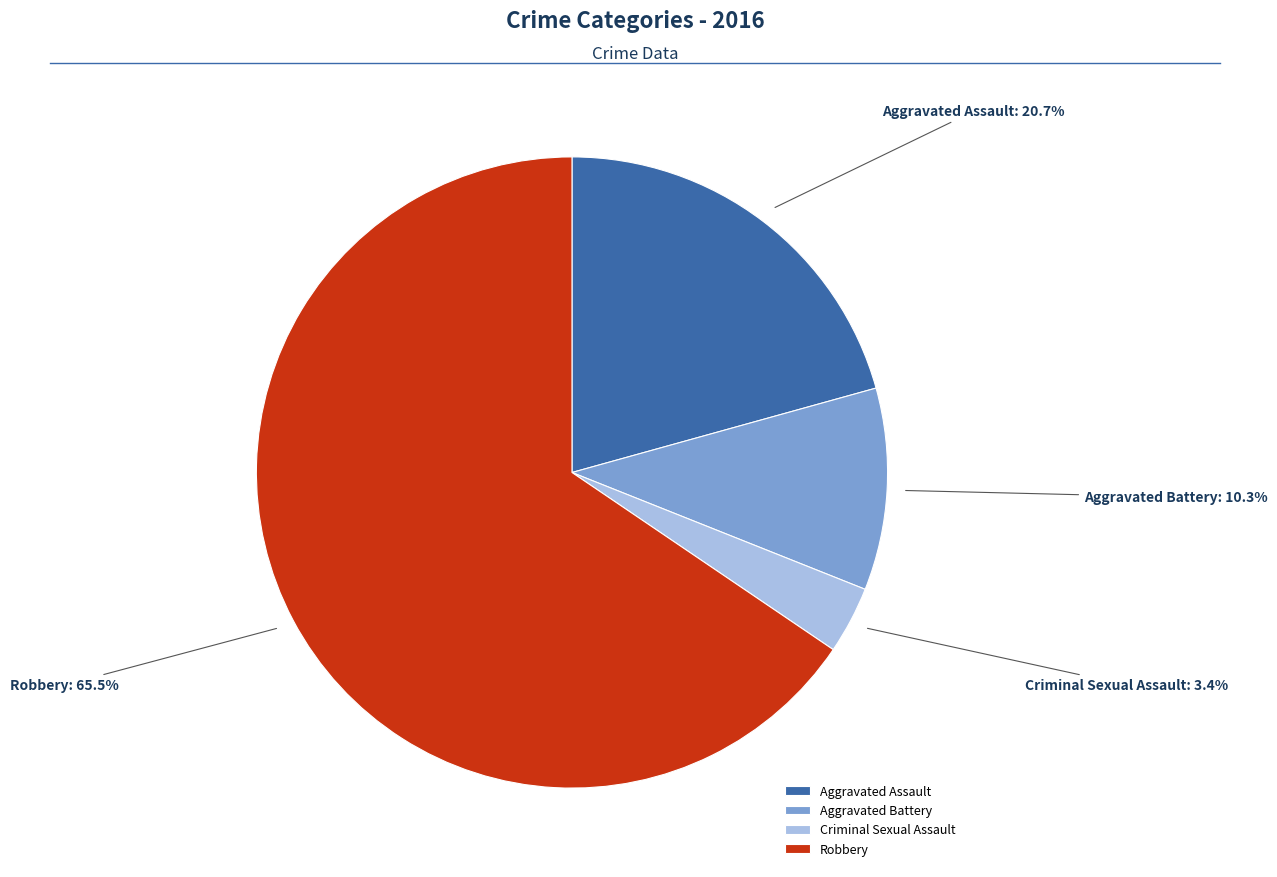

Do Aggravated Battery and Criminal Sexual Assault together represent more than half of the pie?

No